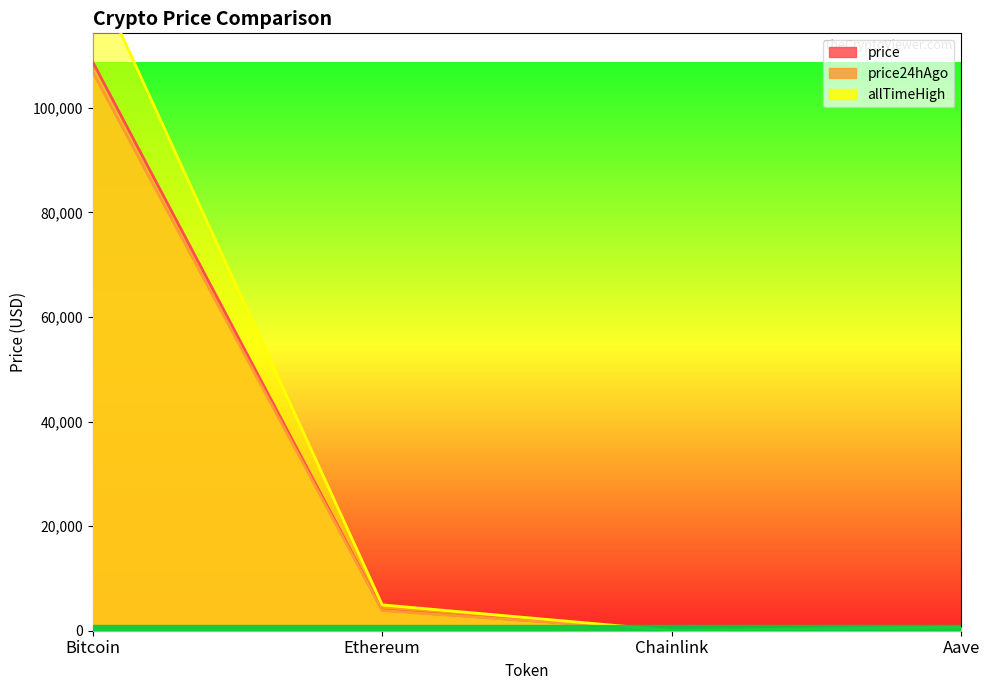

How many lines are shown in the chart?

3